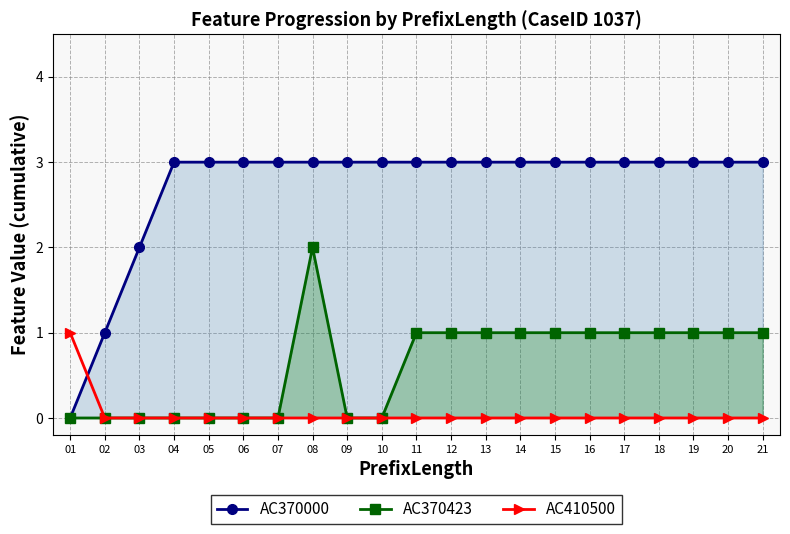

How many lines are shown in the chart?

3